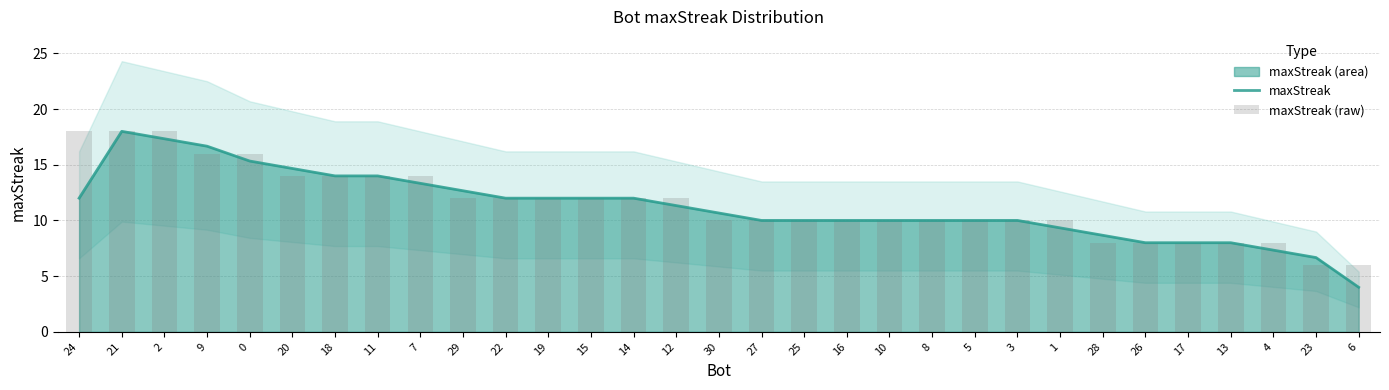

Reading left to right, list all the values displayed in this chart.

maxStreak: 12.0	18.0	17.3	16.7	15.3	14.7	14.0	14.0	13.3	12.7	12.0	12.0	12.0	12.0	11.3	10.7	10.0	10.0	10.0	10.0	10.0	10.0	10.0	9.3	8.7	8.0	8.0	8.0	7.3	6.7	4.0
maxStreak (raw): 18.0	18.0	18.0	16.0	16.0	14.0	14.0	14.0	14.0	12.0	12.0	12.0	12.0	12.0	12.0	10.0	10.0	10.0	10.0	10.0	10.0	10.0	10.0	10.0	8.0	8.0	8.0	8.0	8.0	6.0	6.0